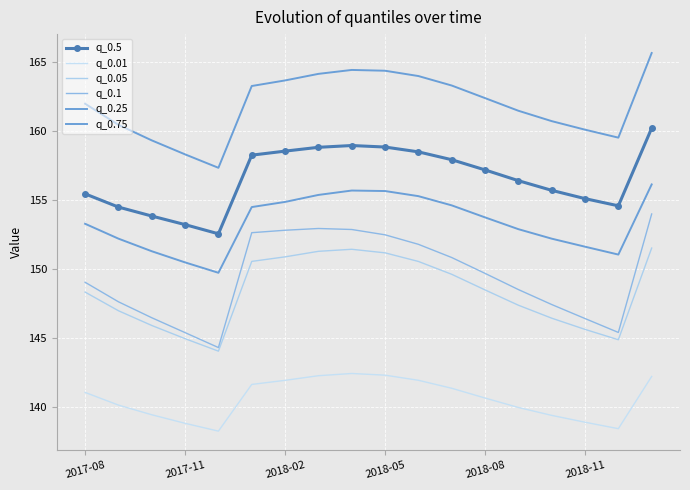

True or false: q_0.5 and q_0.05 cross at least once.

False